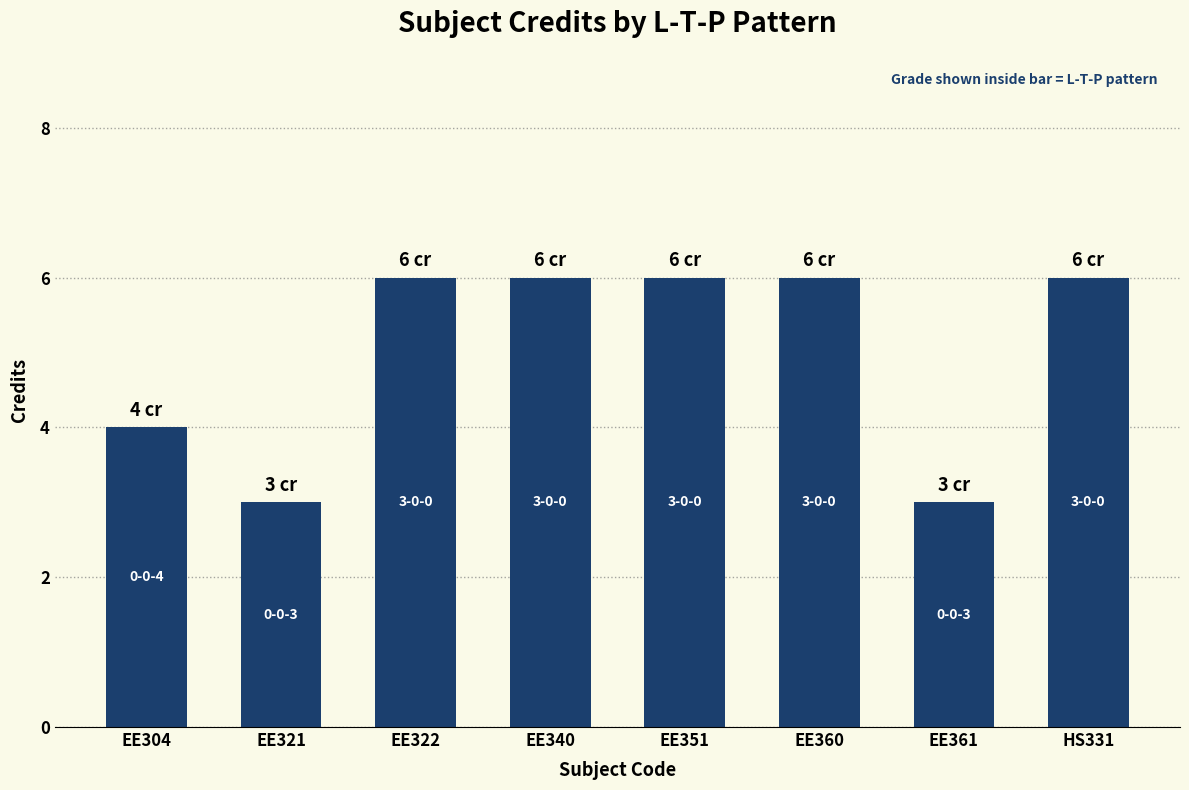

Which has a higher value, EE340 or EE304?

EE340